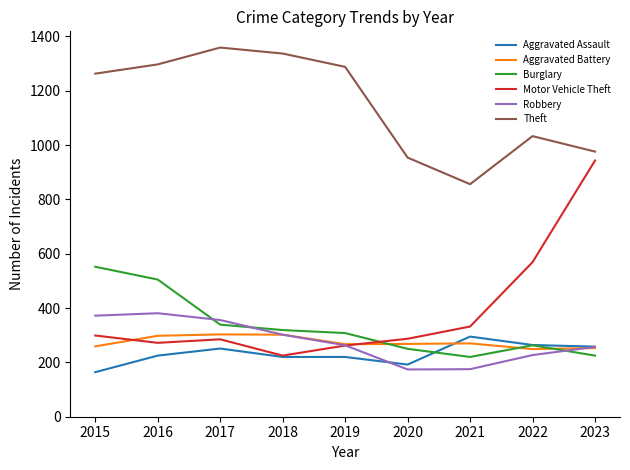

What are all the series names shown in the legend?

Aggravated Assault, Aggravated Battery, Burglary, Motor Vehicle Theft, Robbery, Theft